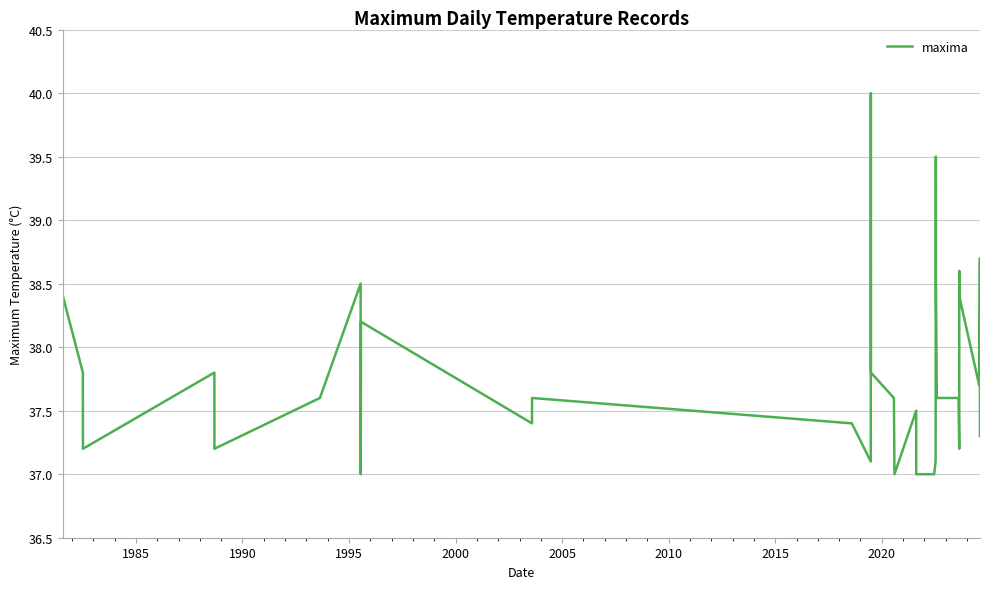

What is the difference between the maximum and minimum values?

3.0